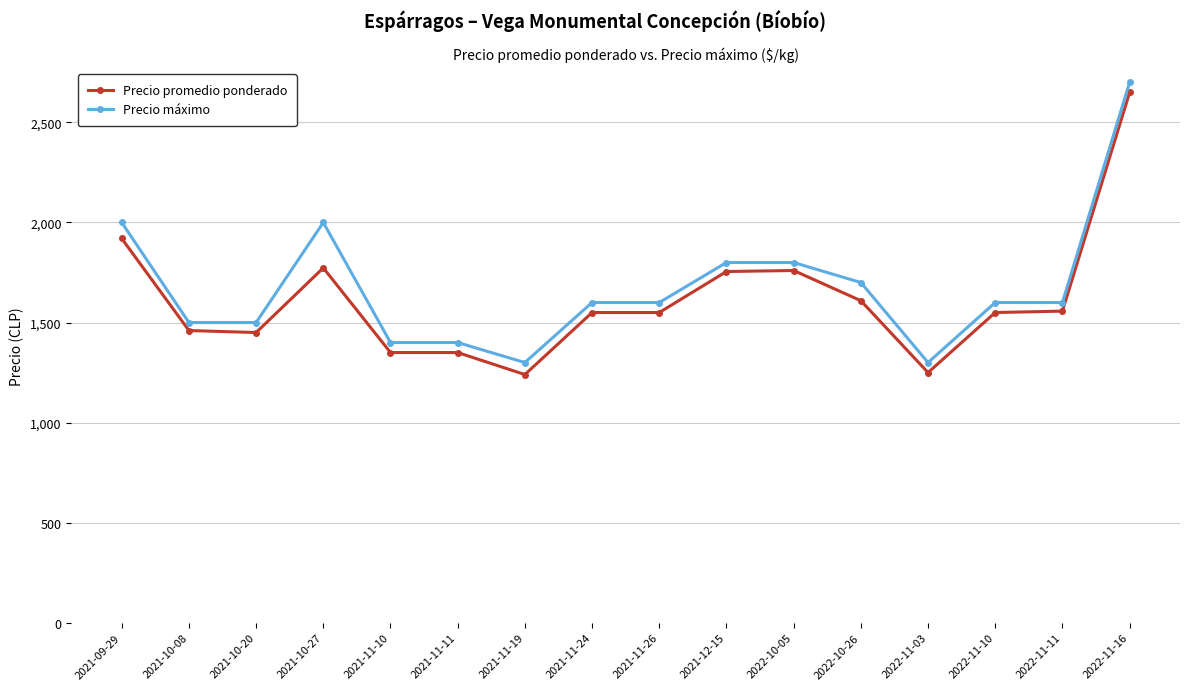

What is the label of the 14th point from the left?

2022-11-10